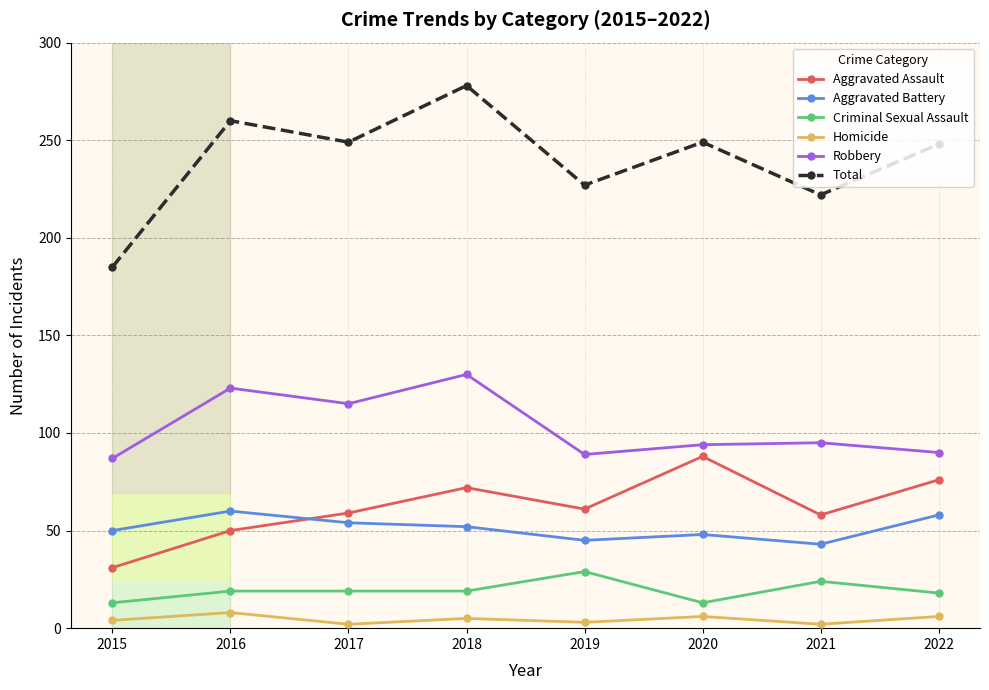

The Total series shows 121 at 2016. True or false?

False